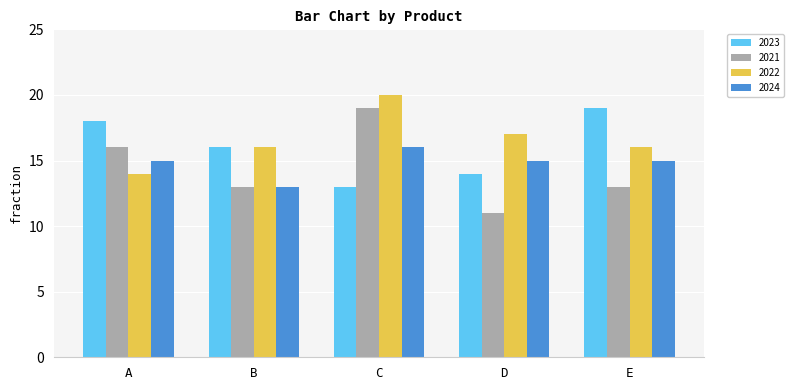

What is the average value of the 2023 series?

16